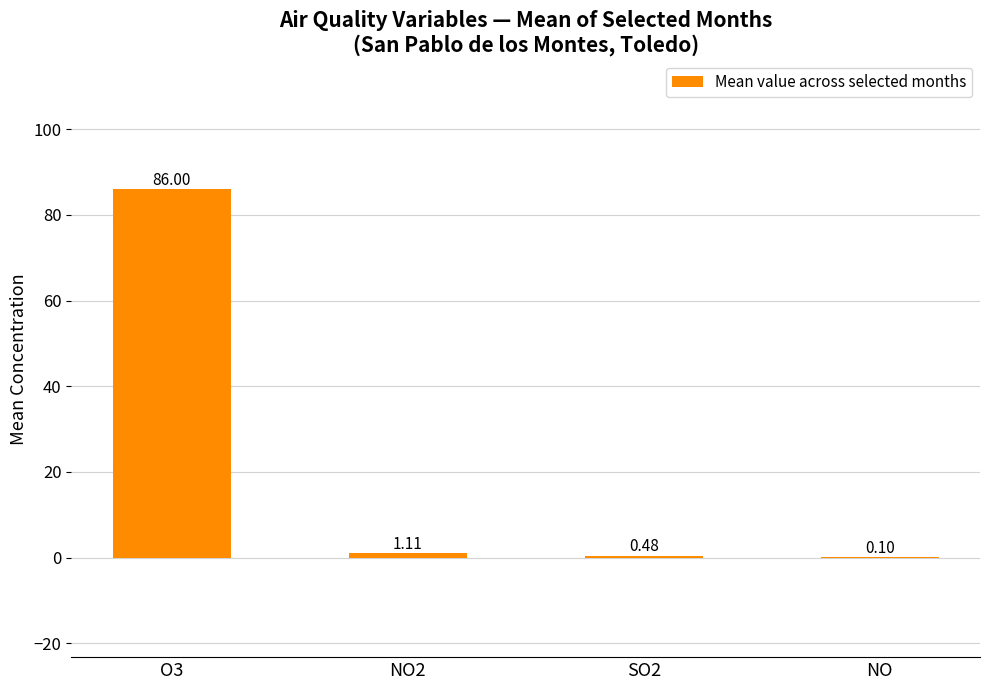

Are the bars horizontal?

No